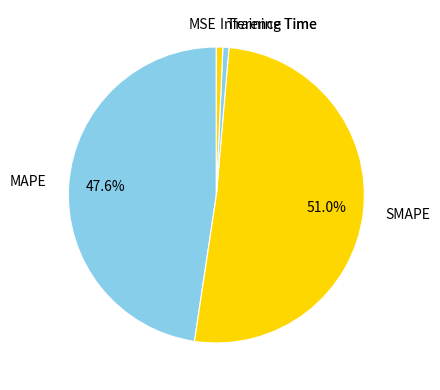

Which category has the biggest portion of the pie?

SMAPE